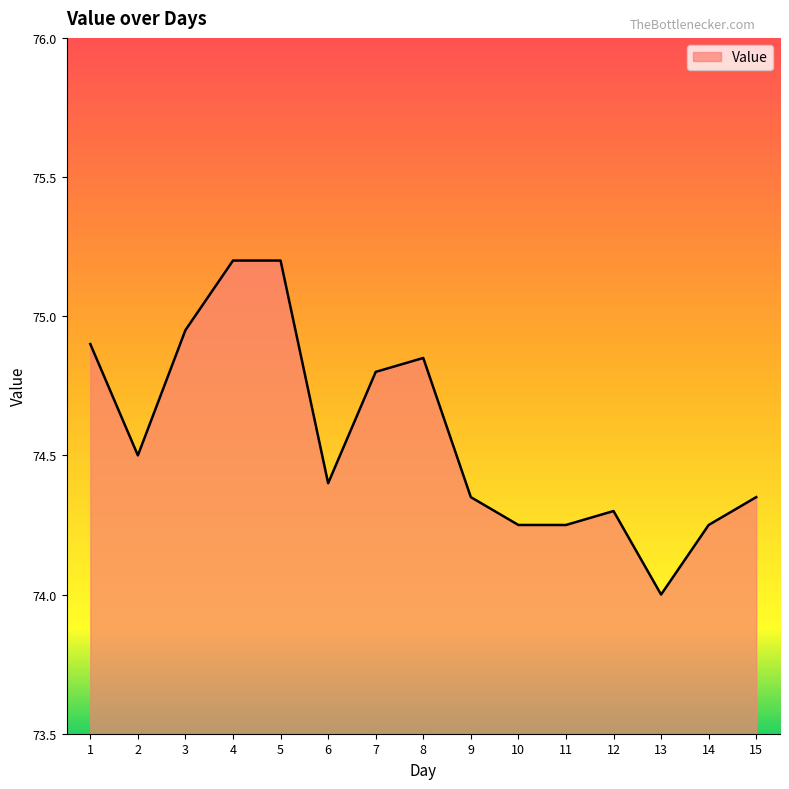

Approximately how many times larger is the value at 7 compared to 15?

1.0